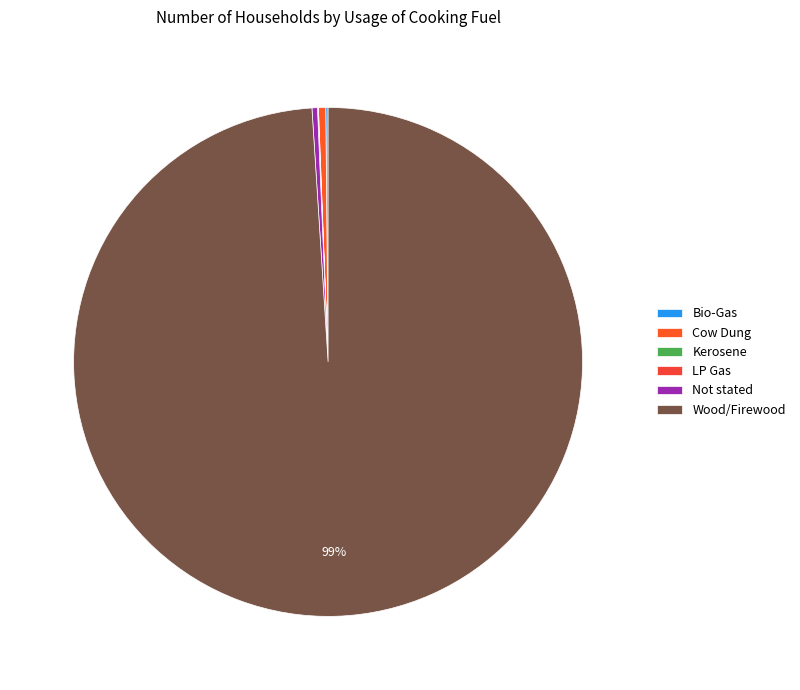

Which slice is the smallest?

Kerosene